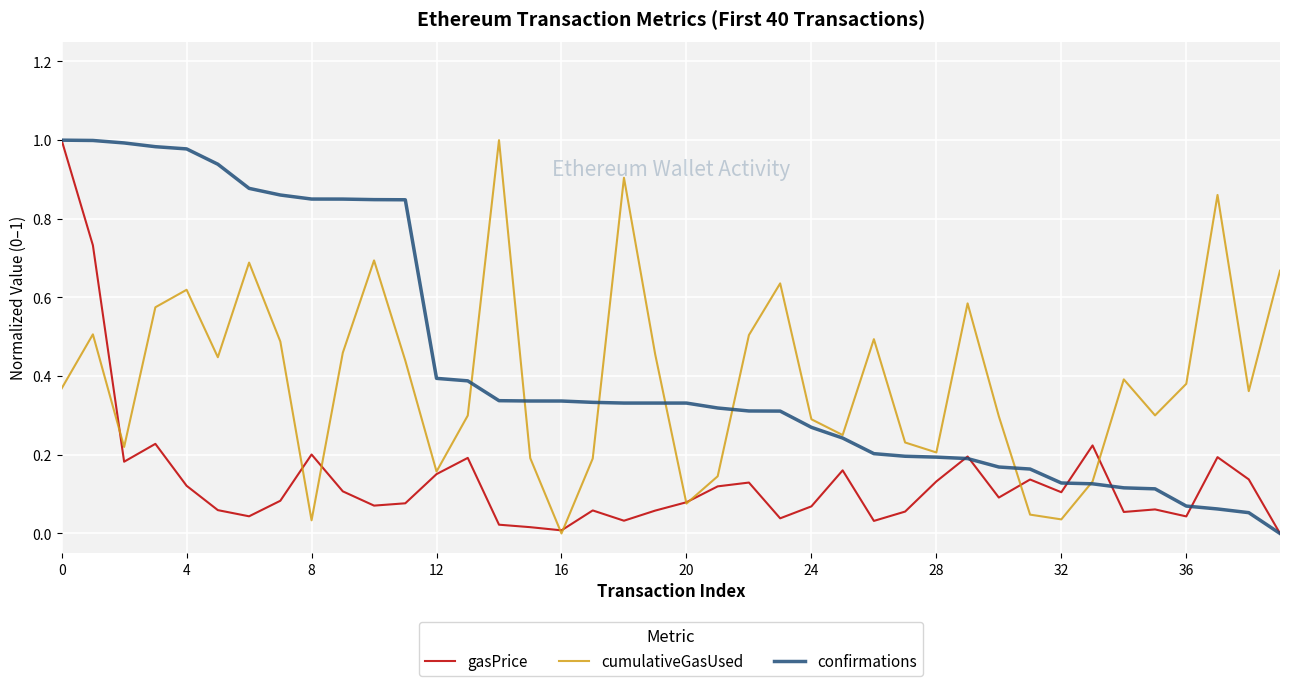

Is it true that gasPrice equals 0.2 at 28?

False